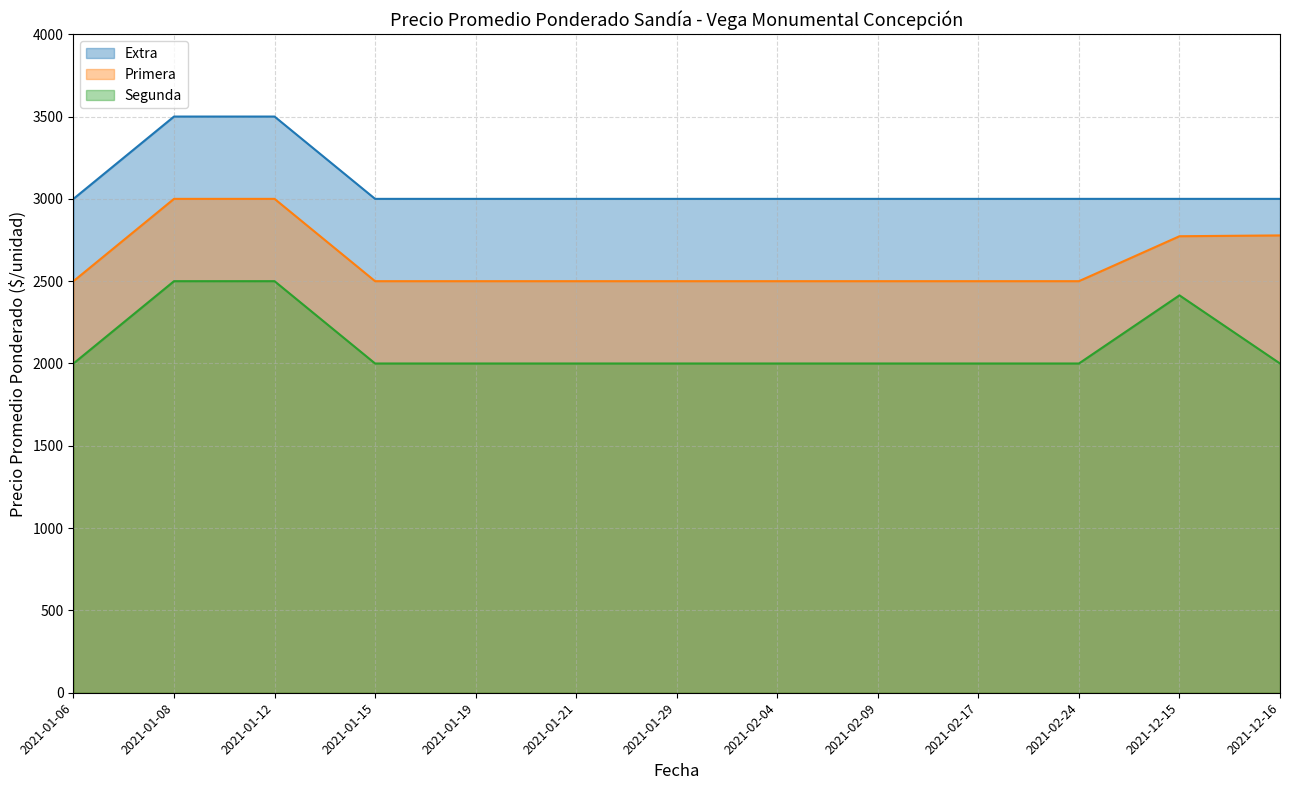

What is the greatest value displayed?

3500